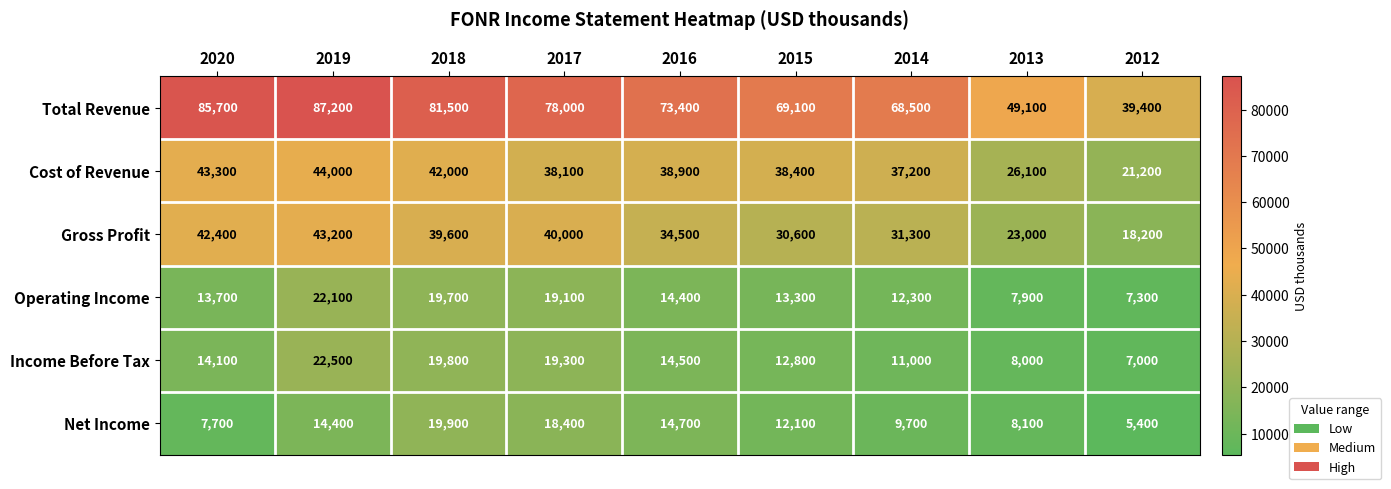

Rank the series at 2020 from lowest to highest value.

Net Income, Operating Income, Income Before Tax, Gross Profit, Cost of Revenue, Total Revenue